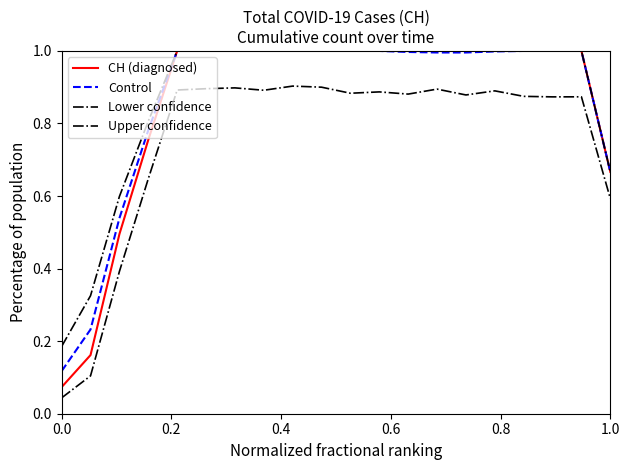

Does the chart display data point markers on the line(s)?

No